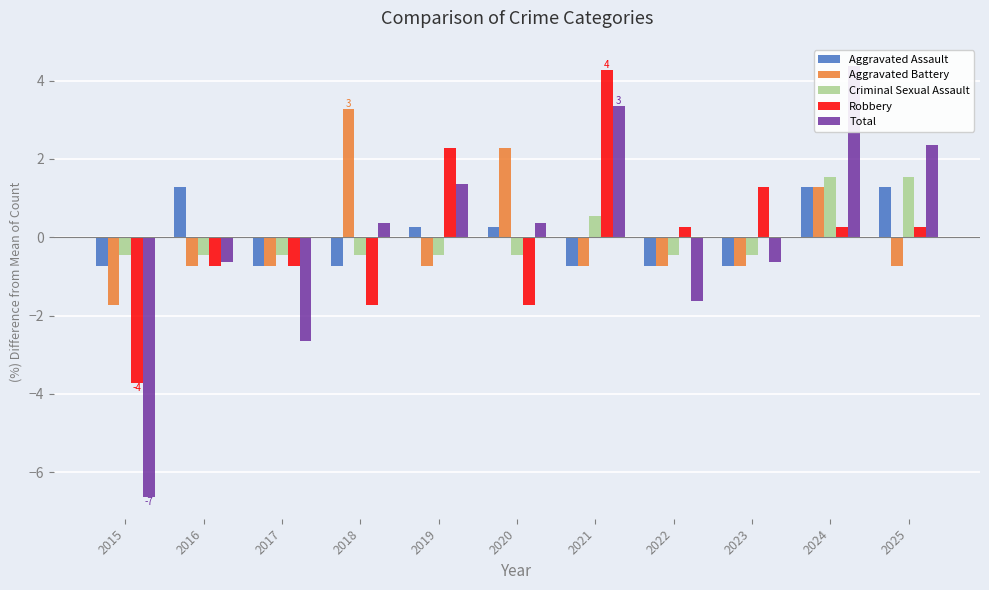

The Aggravated Assault series shows -0.3 at 2017. True or false?

False